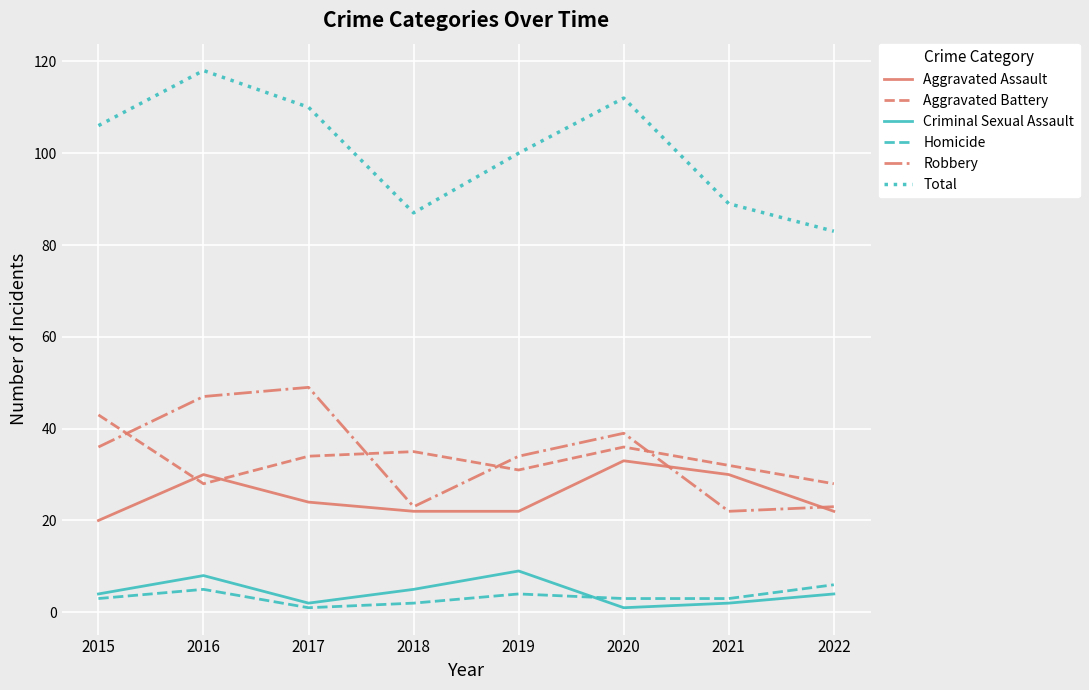

True or false: Aggravated Battery and Total intersect in this chart.

False